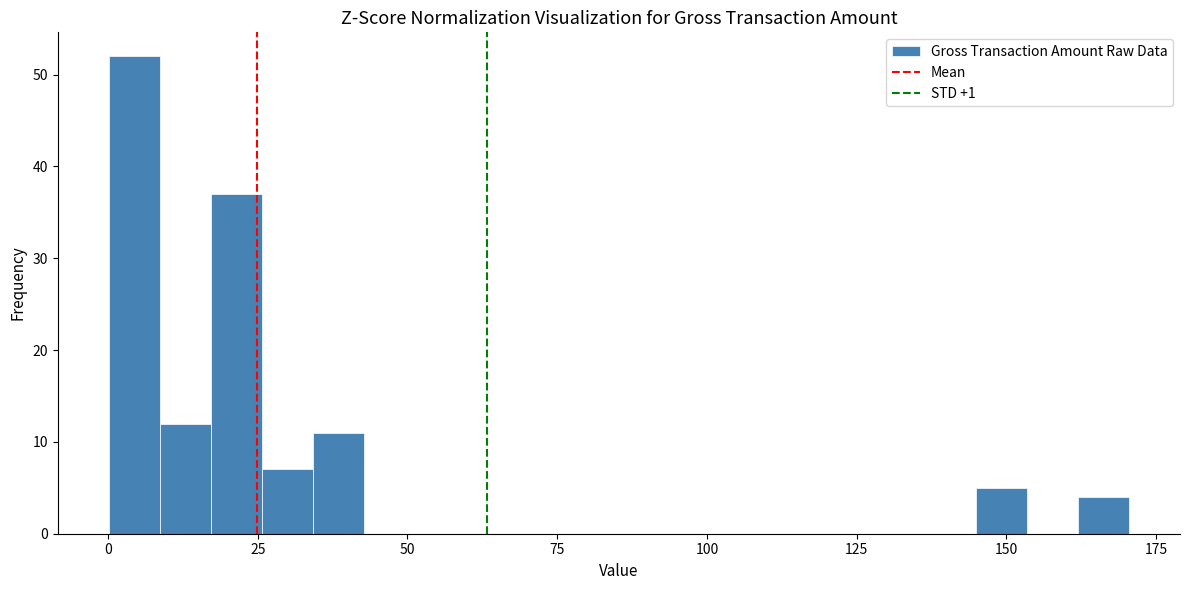

Read against the x-axis, roughly where is the centre of the tallest bar?

5